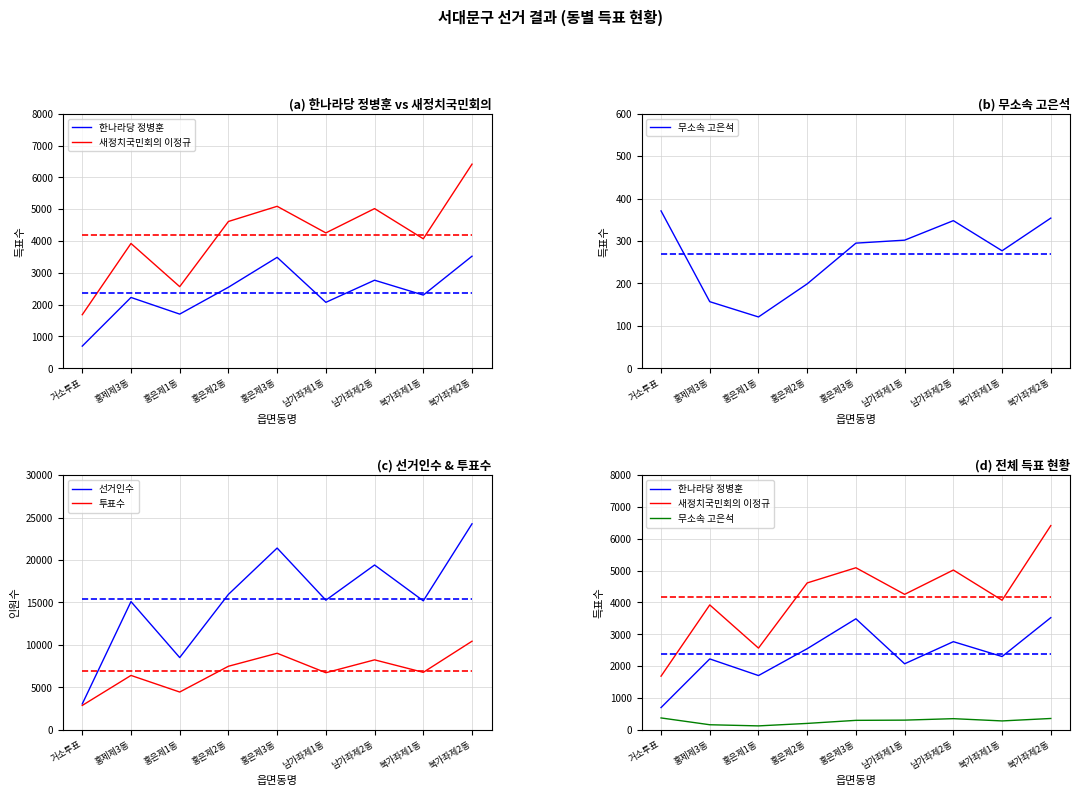

True or false: 무소속 고은석 has a value of 529 at 북가좌제2동.

False